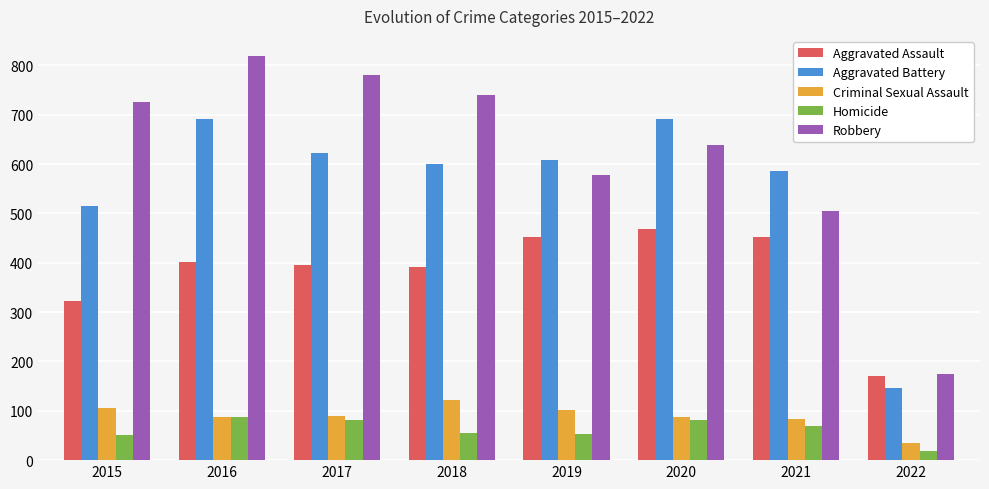

At which label is Aggravated Battery closest to 419?

2015